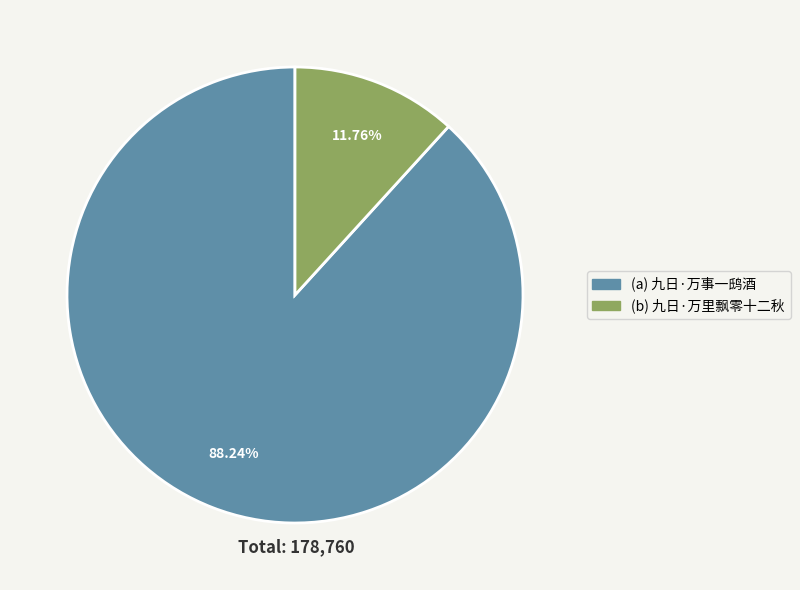

Is there any slice that represents more than half of the pie?

Yes